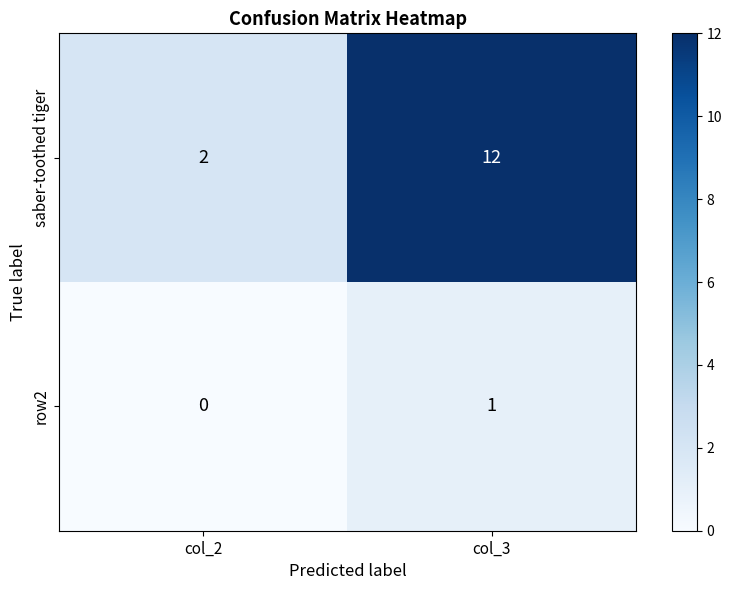

At which label does saber-toothed tiger reach its peak?

col_3